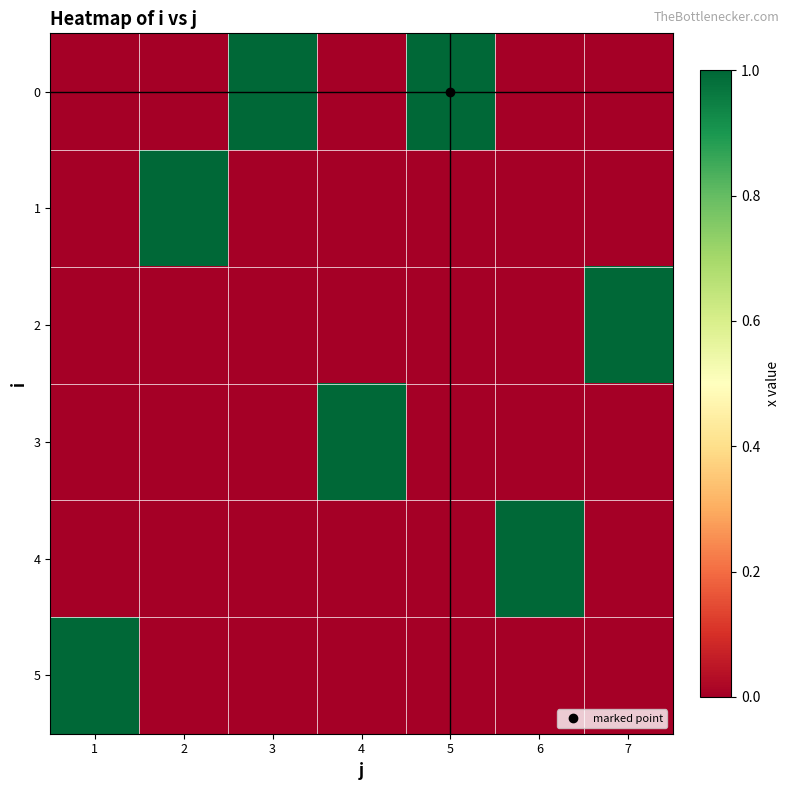

Reading right to left, what are all the values shown in this chart?

0: 7=0	6=0	5=1	4=0	3=1	2=0	1=0
1: 7=0	6=0	5=0	4=0	3=0	2=1	1=0
2: 7=1	6=0	5=0	4=0	3=0	2=0	1=0
3: 7=0	6=0	5=0	4=1	3=0	2=0	1=0
4: 7=0	6=1	5=0	4=0	3=0	2=0	1=0
5: 7=0	6=0	5=0	4=0	3=0	2=0	1=1